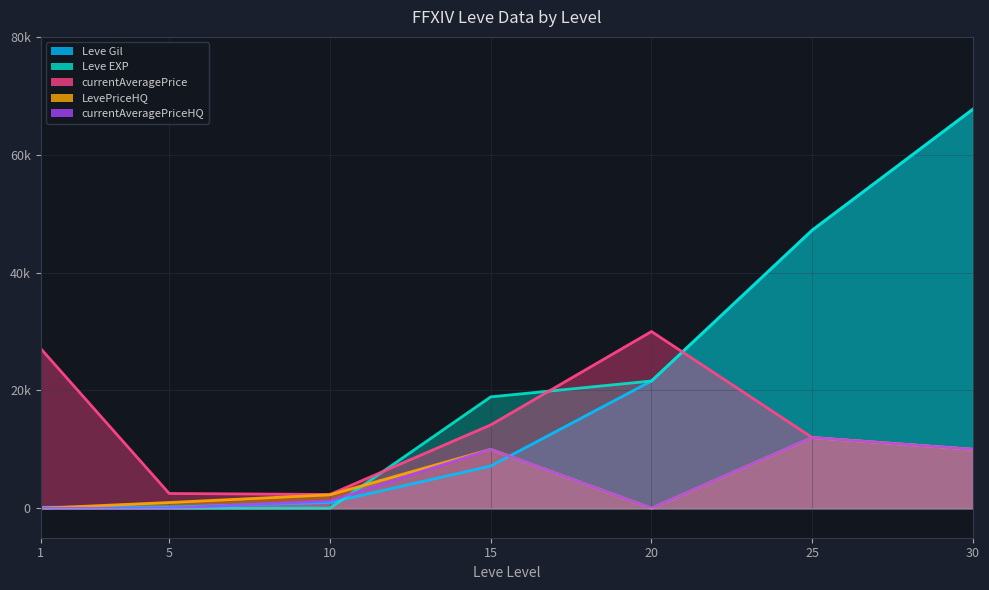

Where is Leve Gil nearest to the value 33945?

20